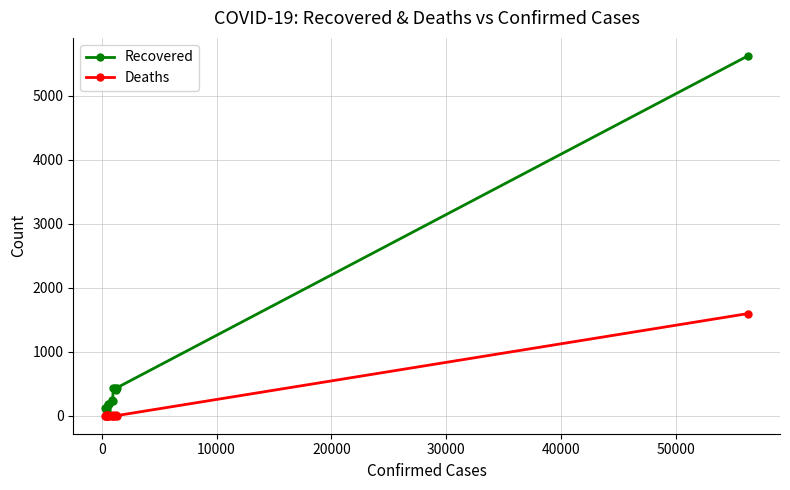

Which series has the largest total across all categories?

Recovered